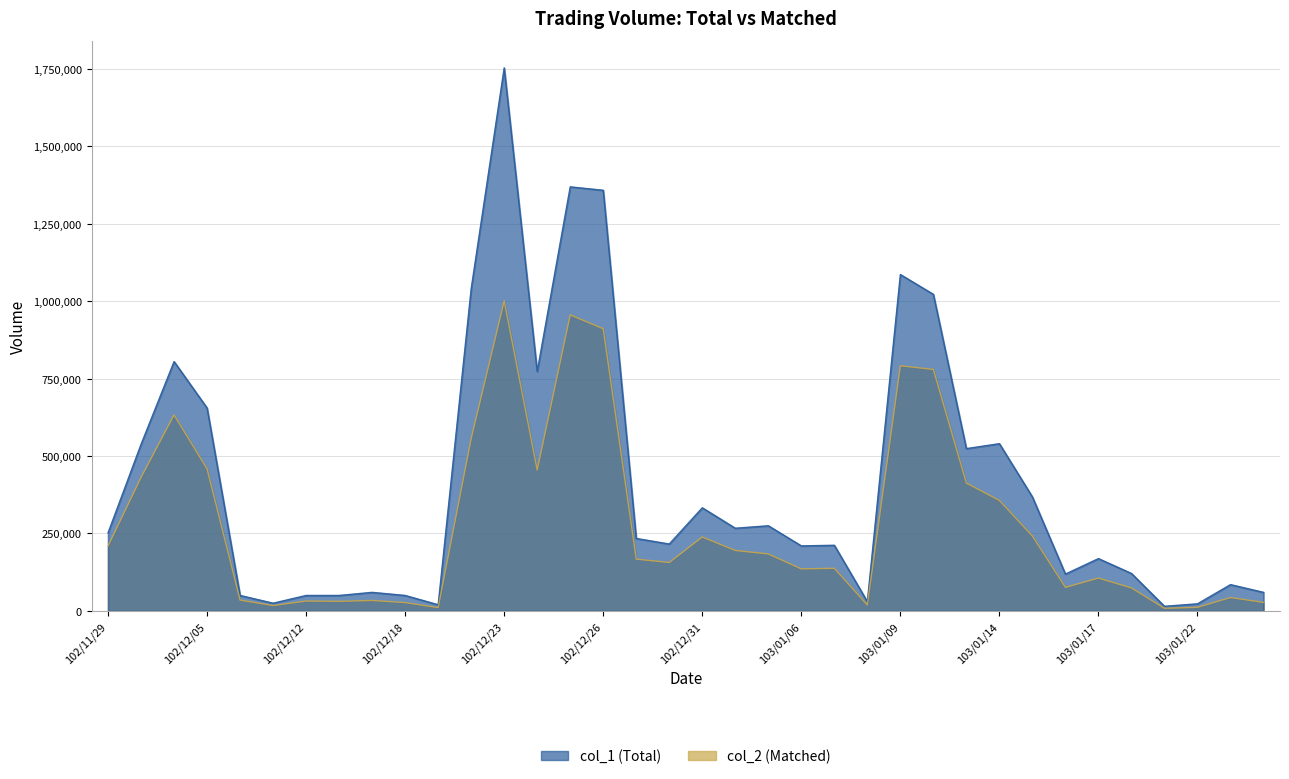

Rank the series by their maximum value, from lowest to highest.

col_2, col_1